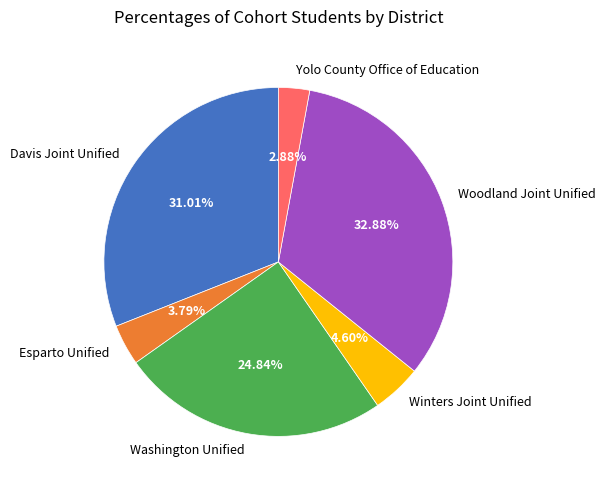

Which slice is the largest?

Woodland Joint Unified